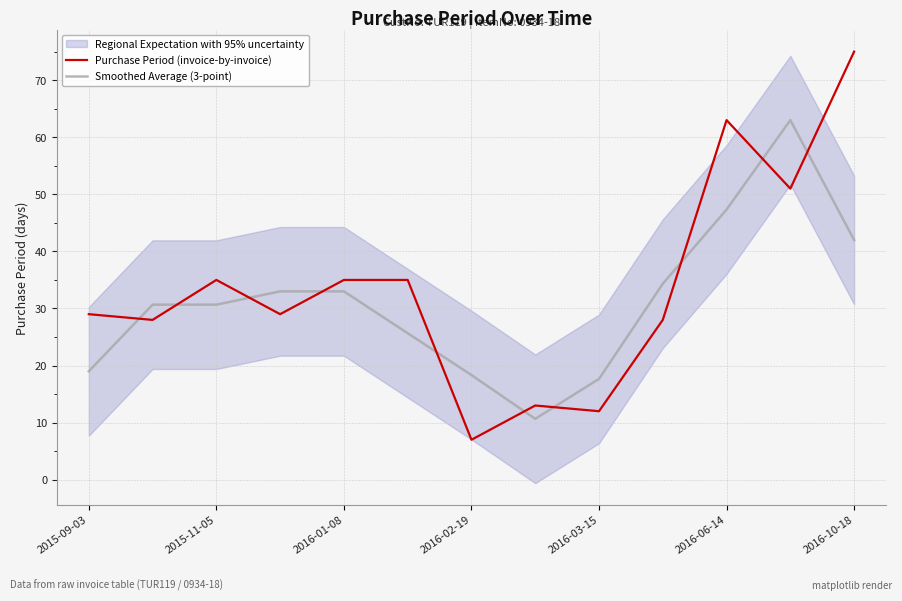

What is the minimum value shown in the chart?

7.0